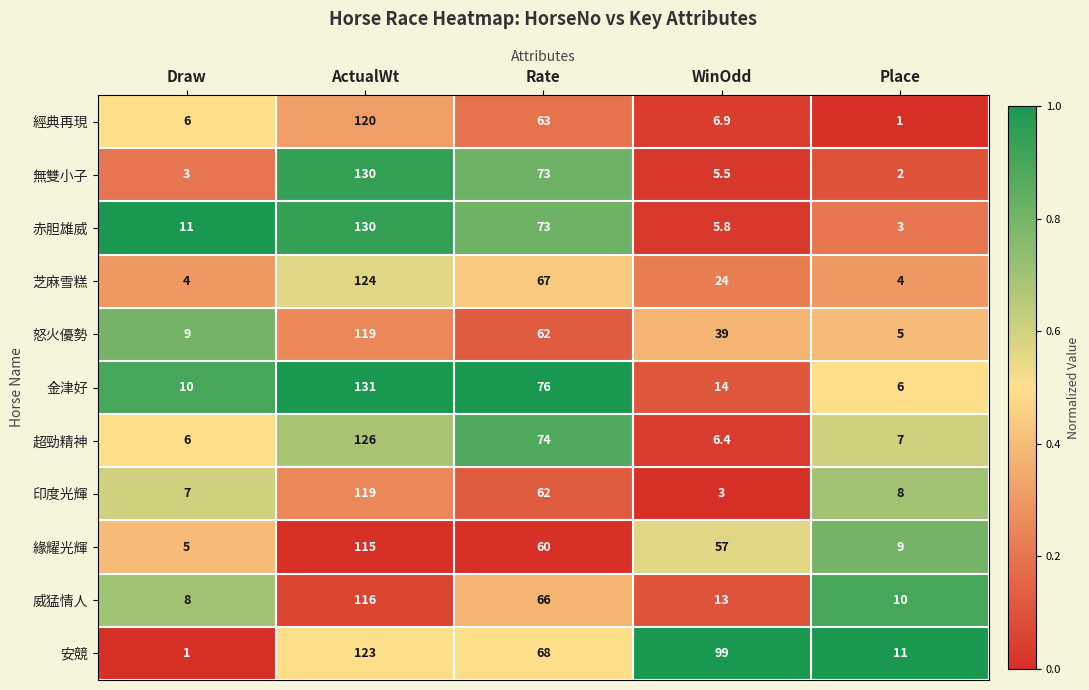

What is the average value of the 芝麻雪糕 series?

44.6